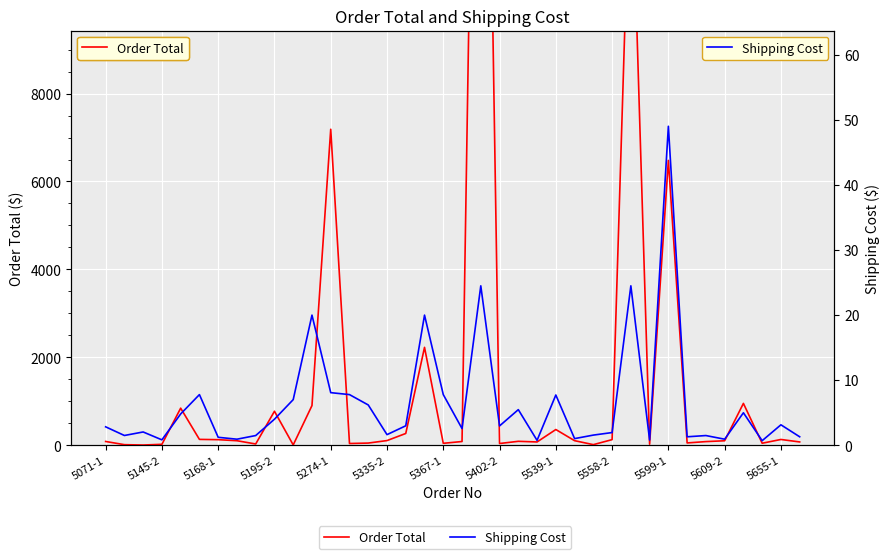

How many data points in Order Total are above 101?

19